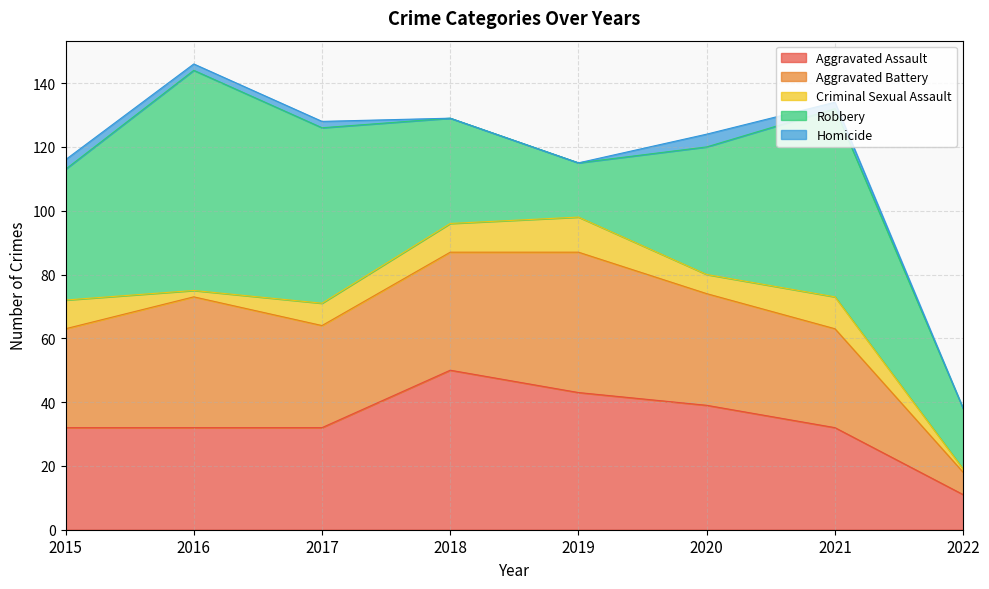

What is the difference between the second highest and minimum values in the Aggravated Battery series?

34